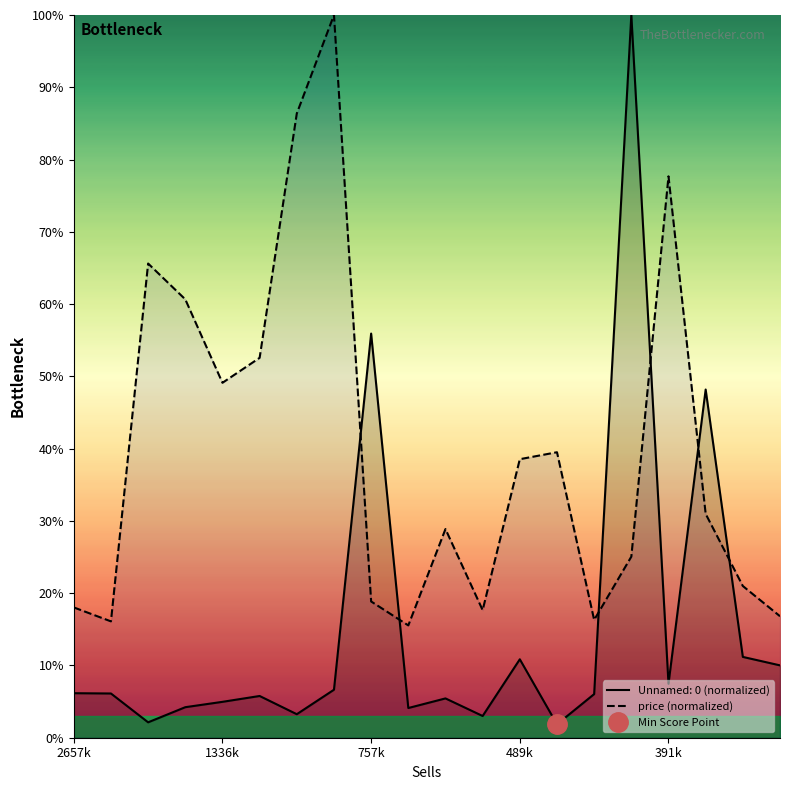

What is the minimum value for price (normalized)?

15.5